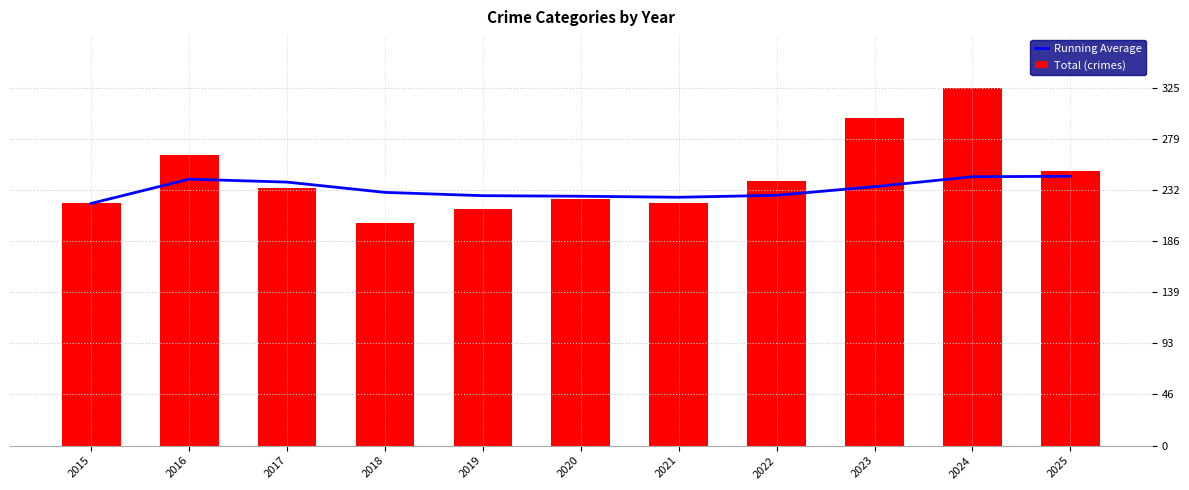

What is the sum of all Running Average values?

2561.8